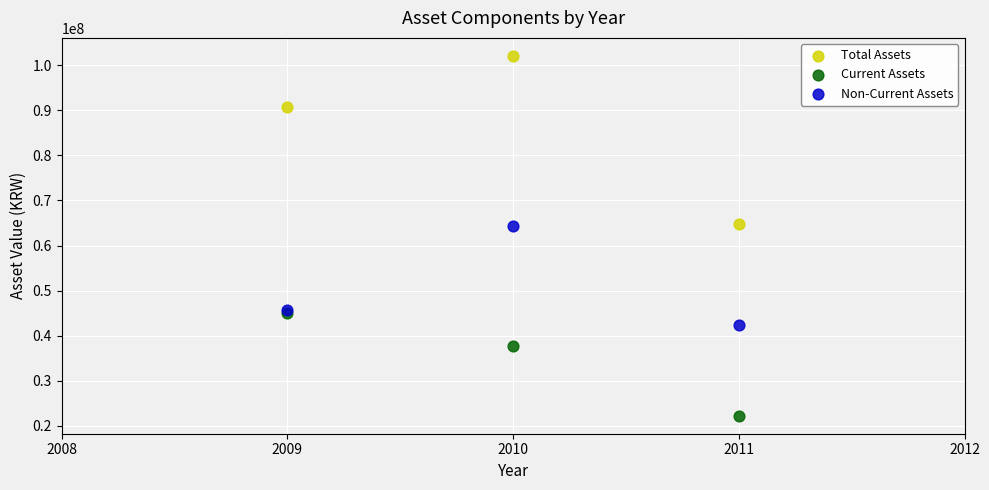

What are all the series names shown in the legend?

Total Assets, Current Assets, Non-Current Assets